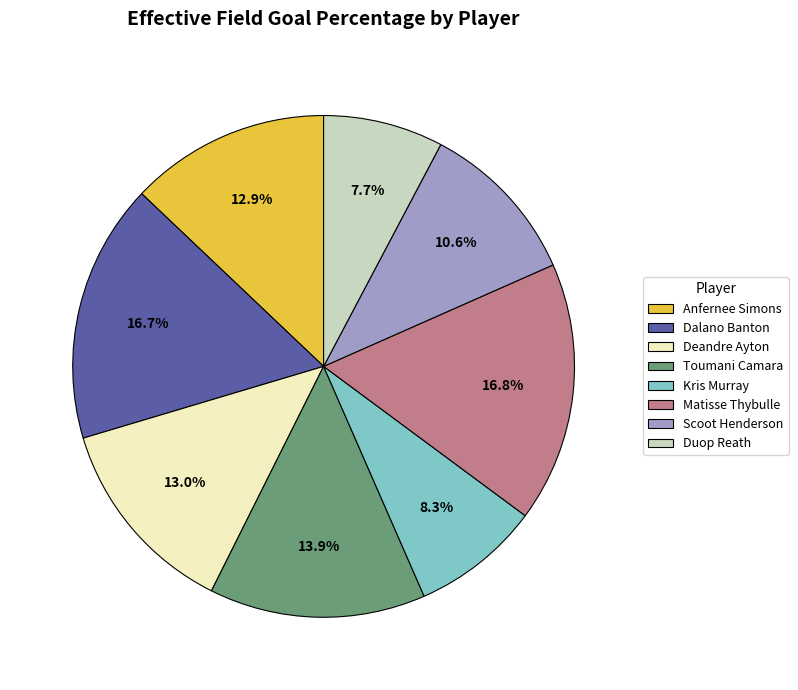

Is Dalano Banton the majority of the pie?

No